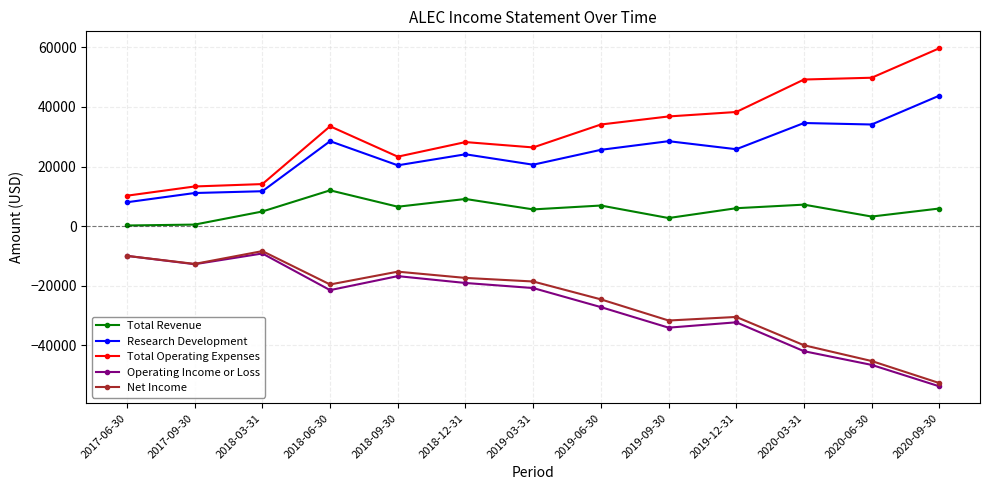

True or false: Total Operating Expenses and Operating Income or Loss intersect in this chart.

False